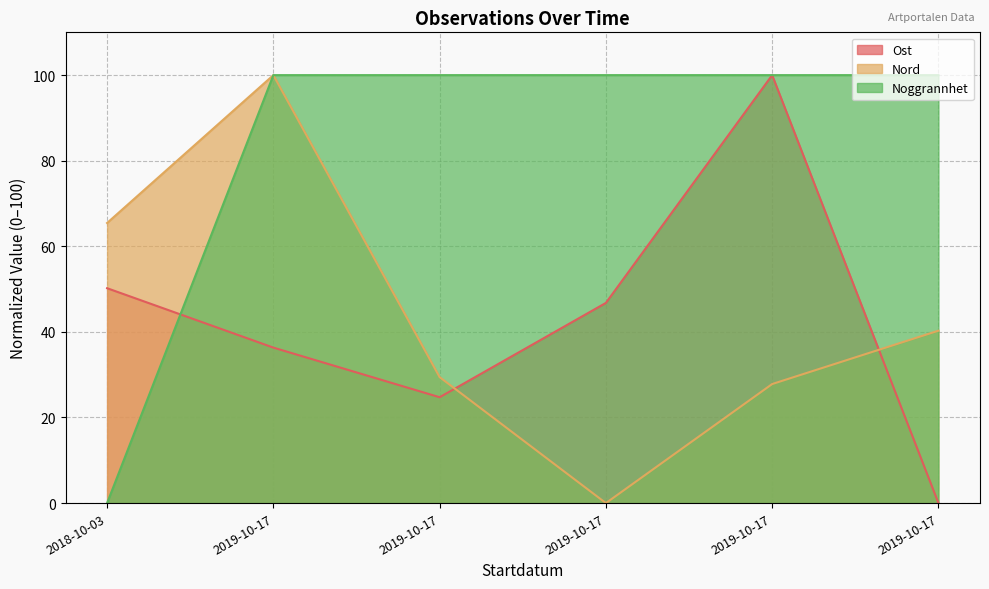

What is the value of the Noggrannhet point at the 2nd from the left?

100.0